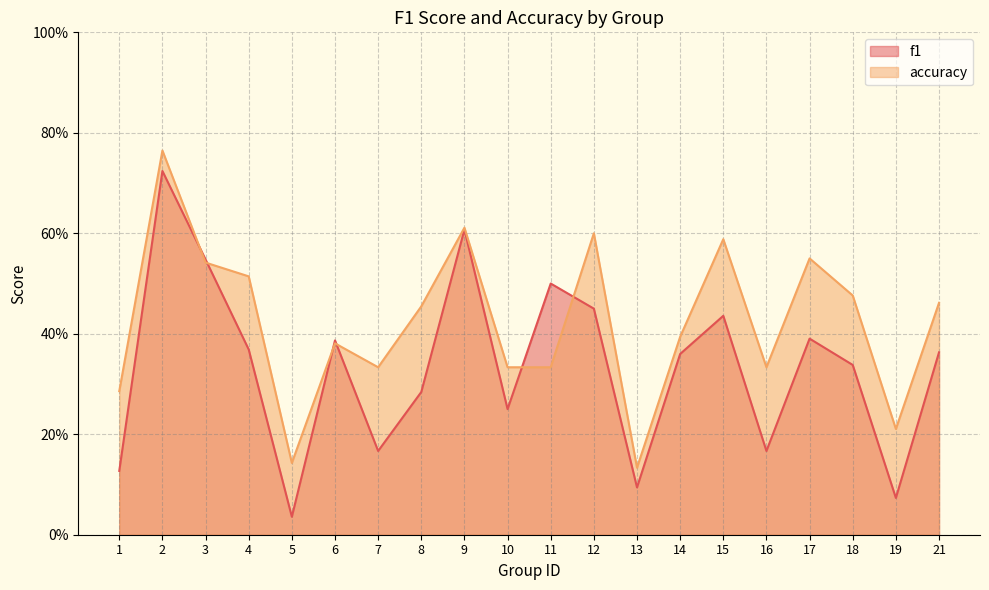

At which category is the sum across all series the highest?

2